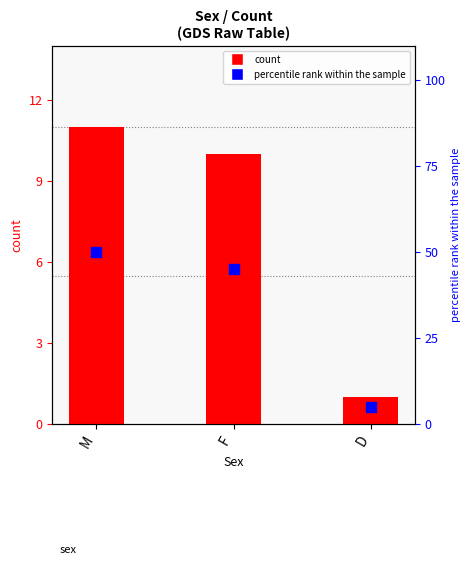

Which series has the widest spread of values?

percentile rank within the sample